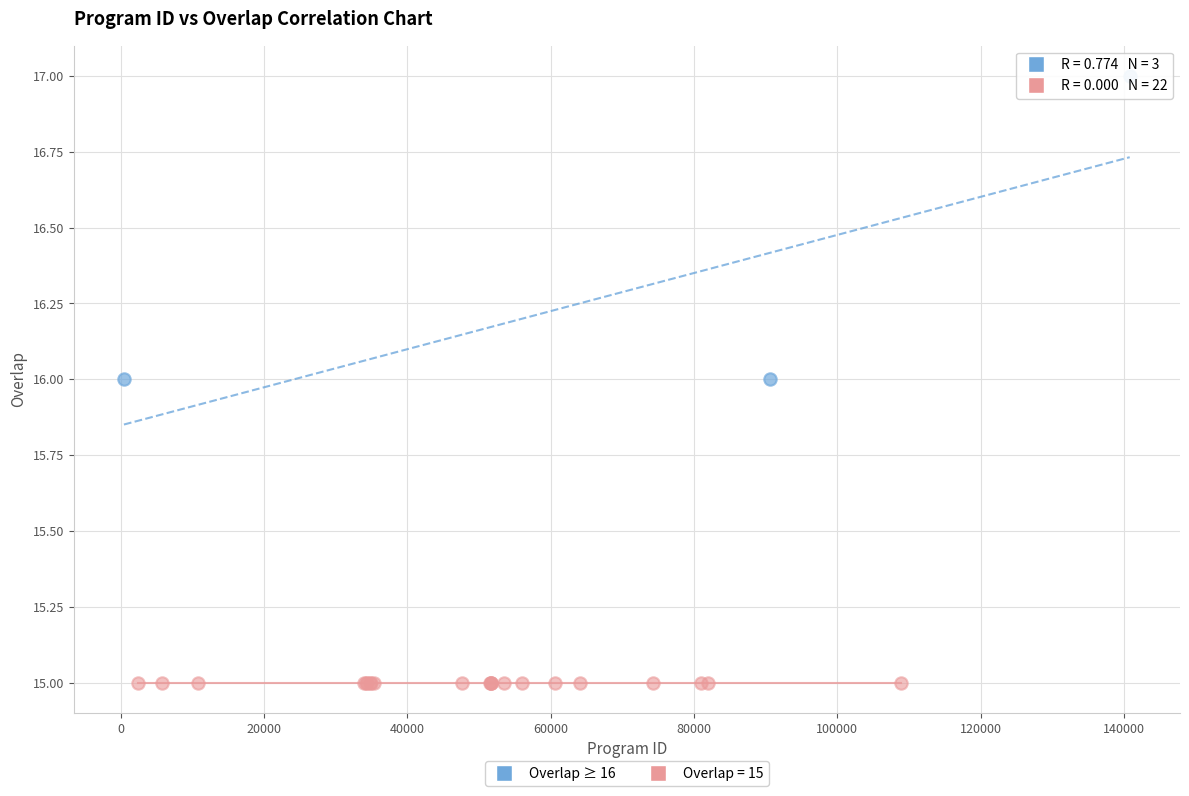

Which series reaches the maximum Y coordinate?

Overlap ≥ 16